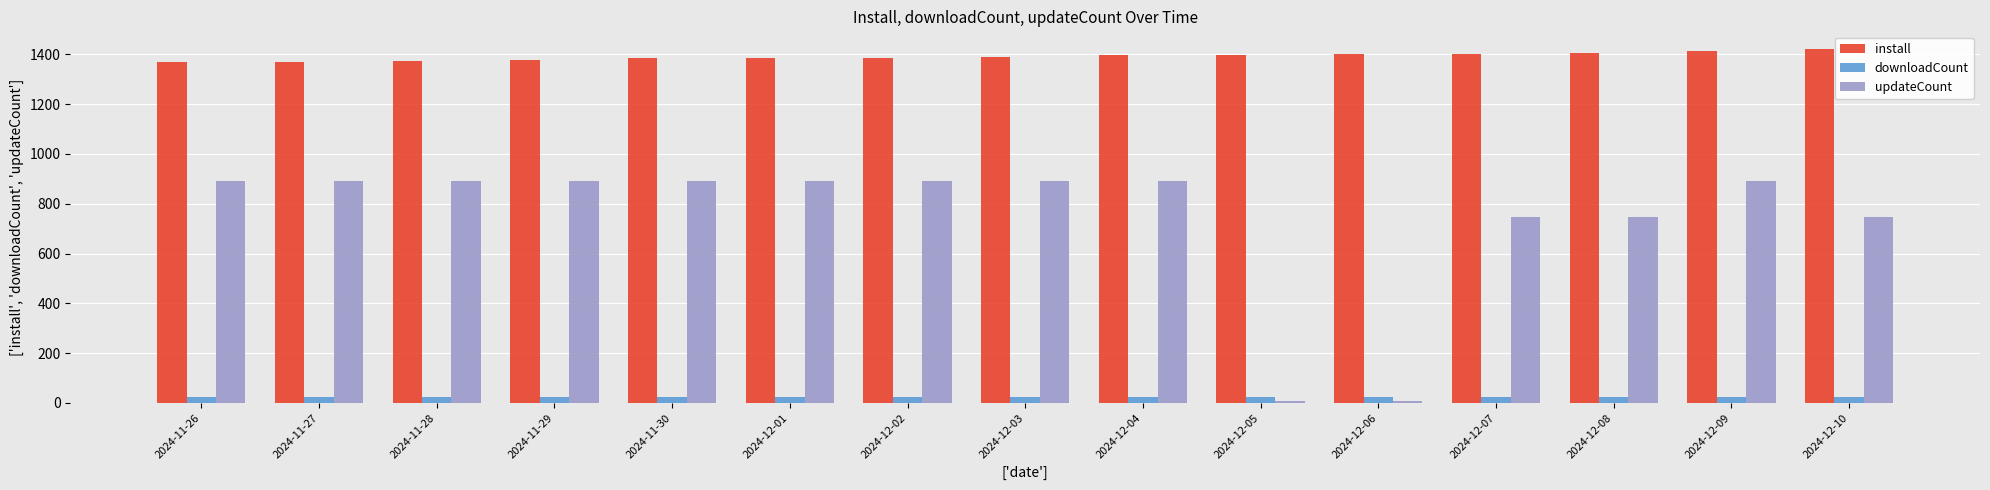

How many groups of bars are there?

15